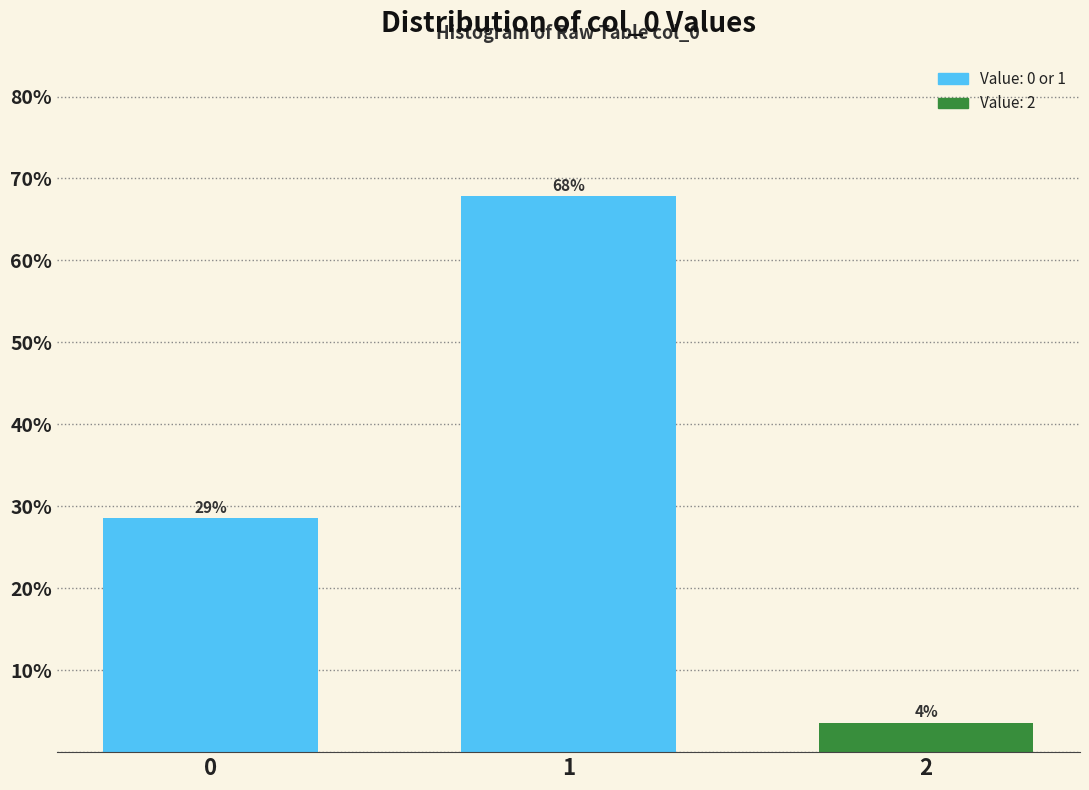

How many bars are there in total?

3